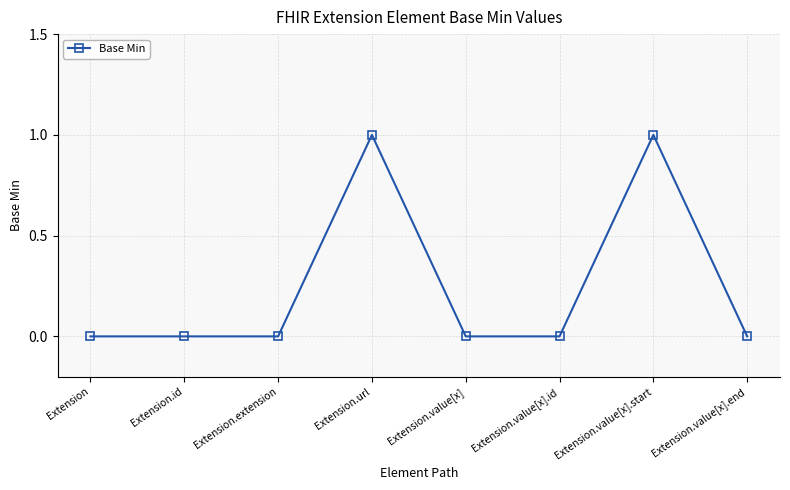

True or false: the data has more than 0 interior local peaks.

True